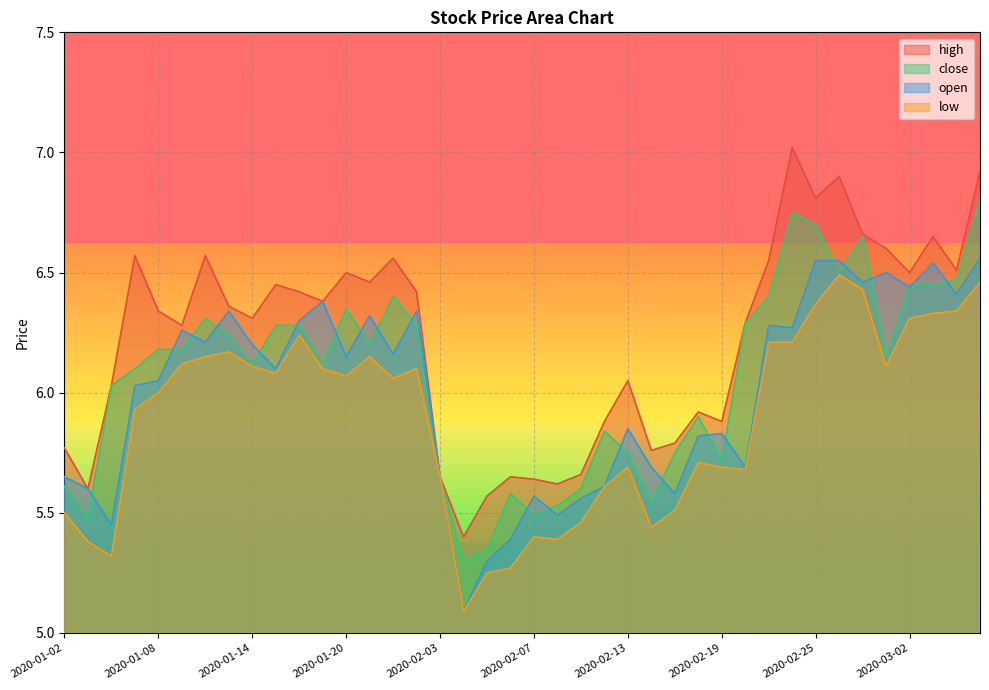

Between 2020-02-11 and 2020-02-12, which series saw the biggest shift?

close